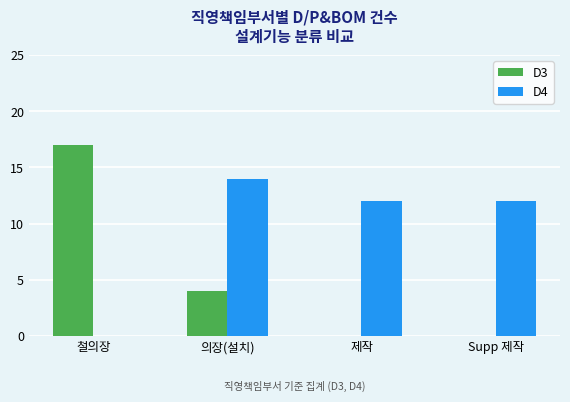

Reading left to right, extract all data points from this chart.

D3: 17	4	0	0
D4: 0	14	12	12